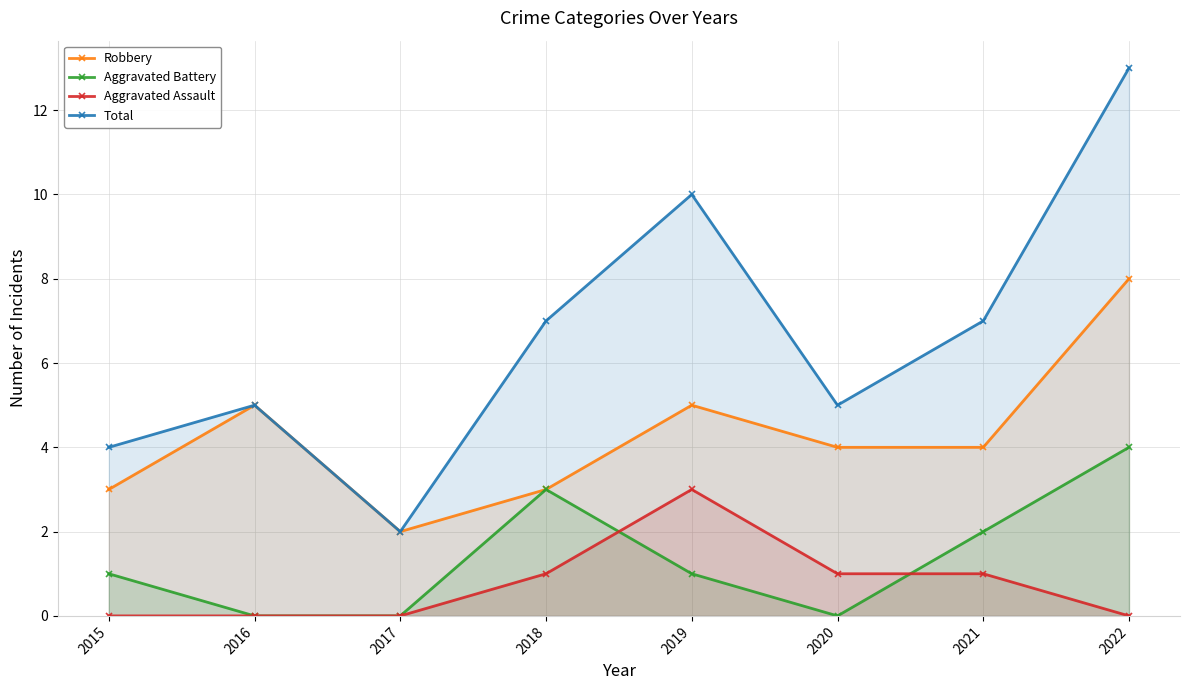

In Robbery, how many points are lower than both neighbors (excluding endpoints)?

1